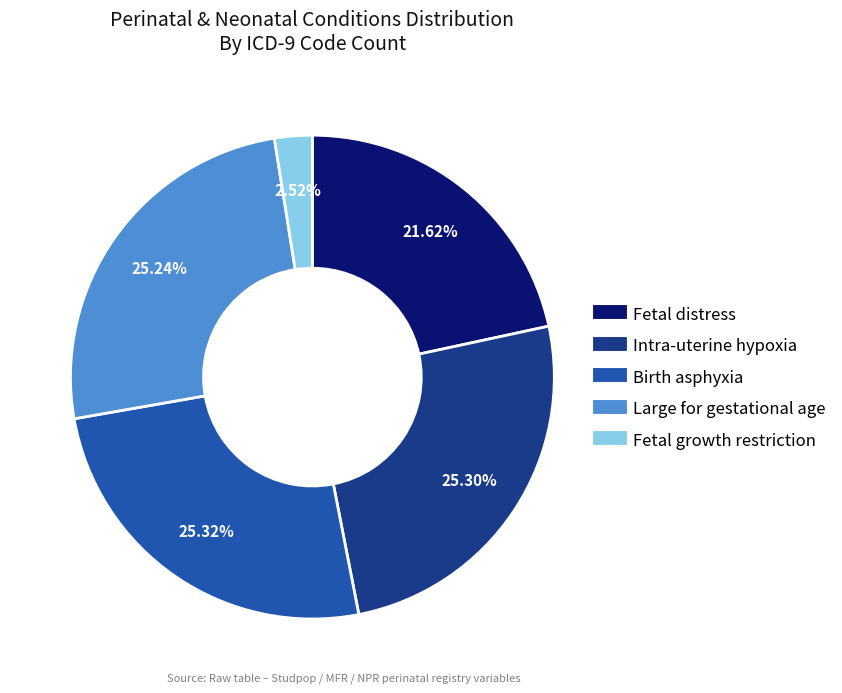

To the nearest percent, what is the combined percentage of Large for gestational age and Fetal distress?

47%